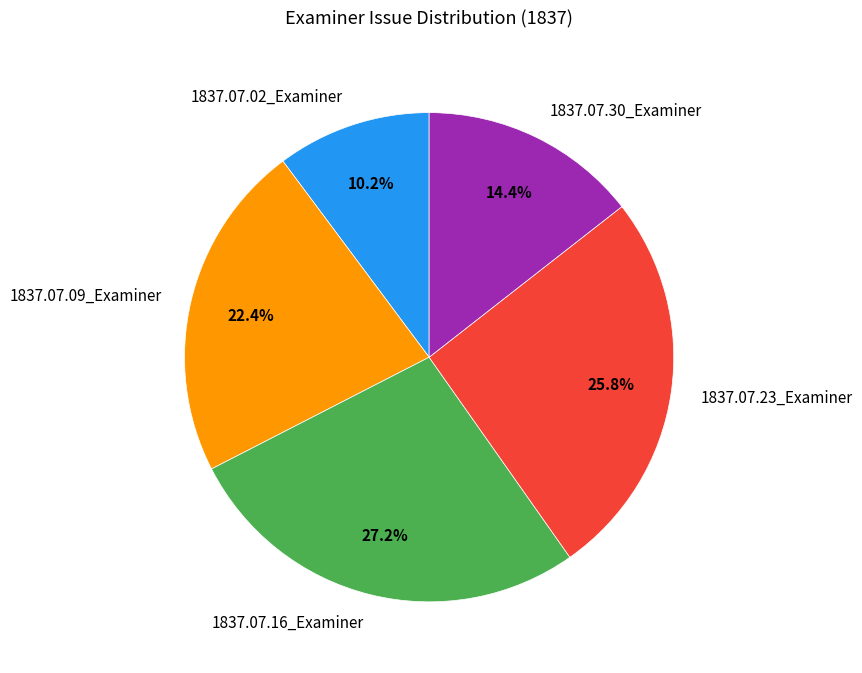

How many slices are in this pie chart?

5